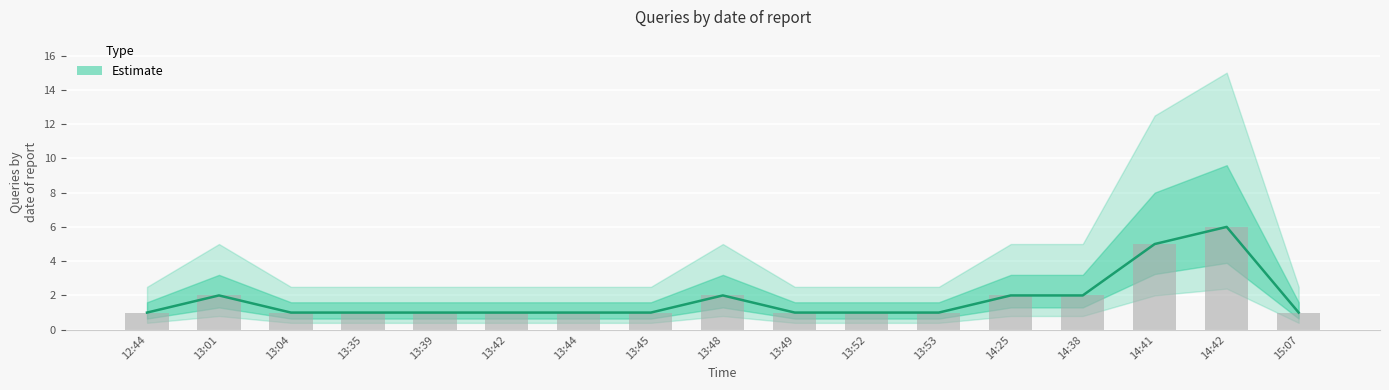

What is the label of the 12th bar from the right?

13:42